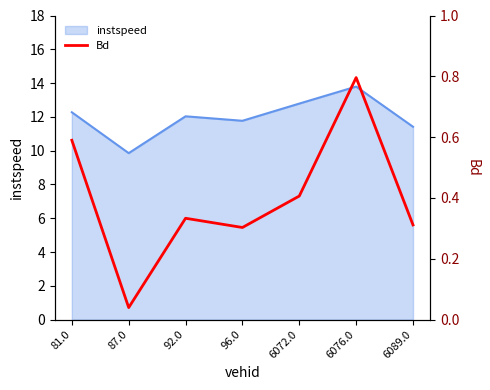

At which category does the data reach its first local peak?

92.0